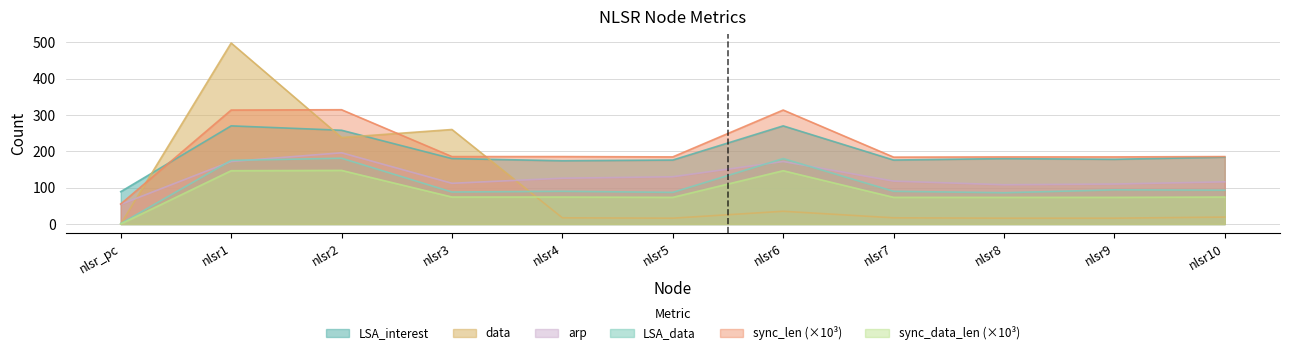

What value does the sync_data_len series have at nlsr3?

74.2